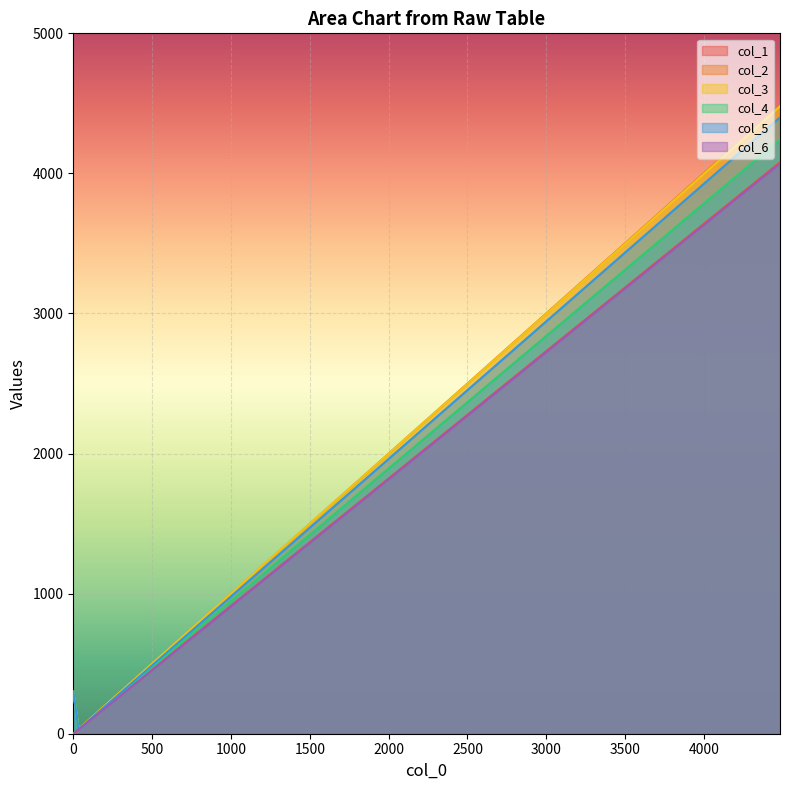

What is the approximate value of col_3 at 34.074?

34.6